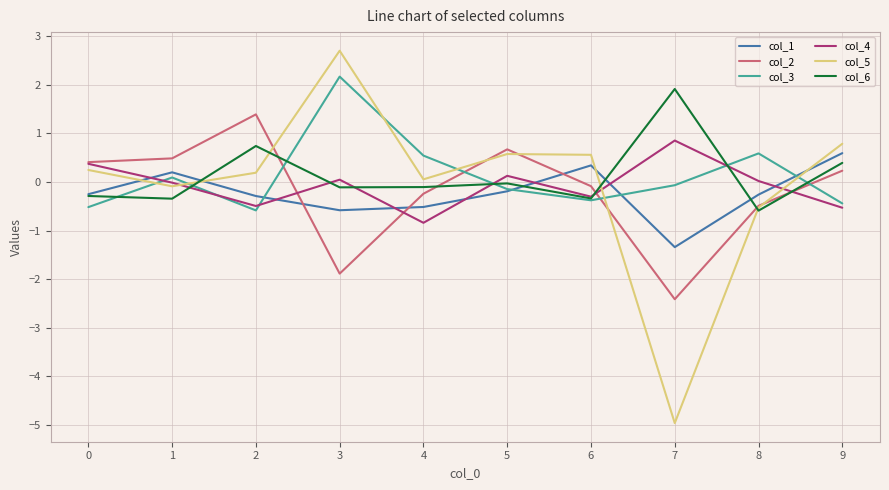

What are all the series names shown in the legend?

col_1, col_2, col_3, col_4, col_5, col_6